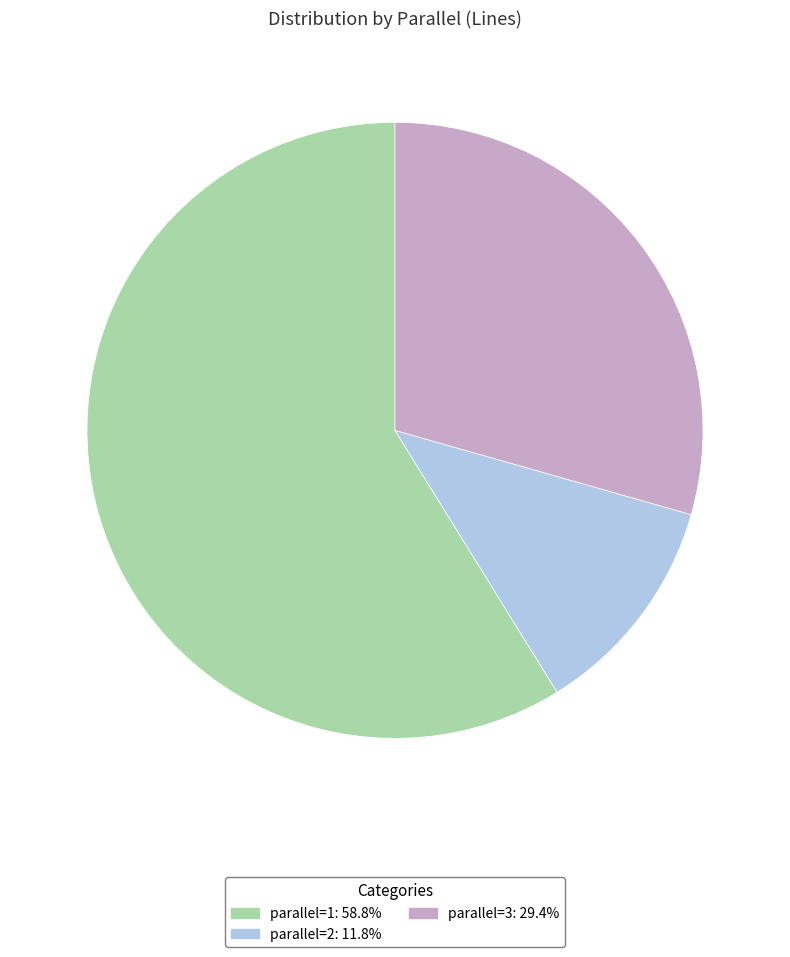

Does any single category account for the majority?

Yes